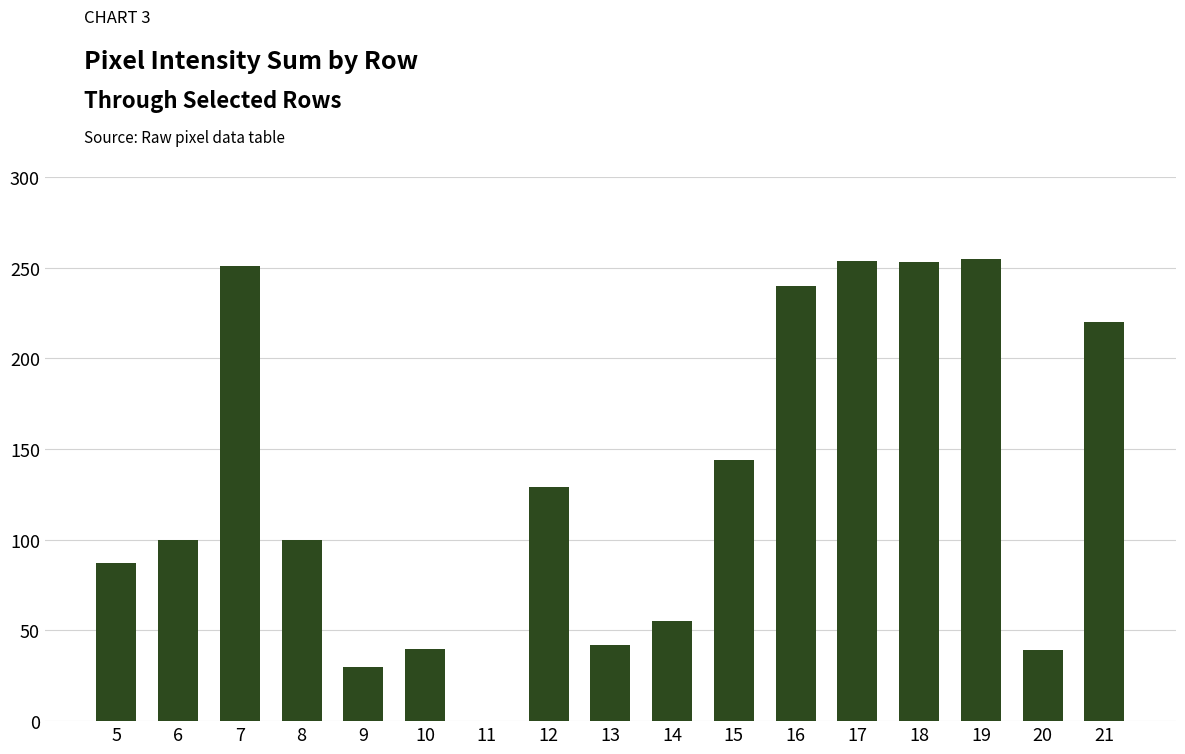

What is the difference between the values at 14 and 12?

74